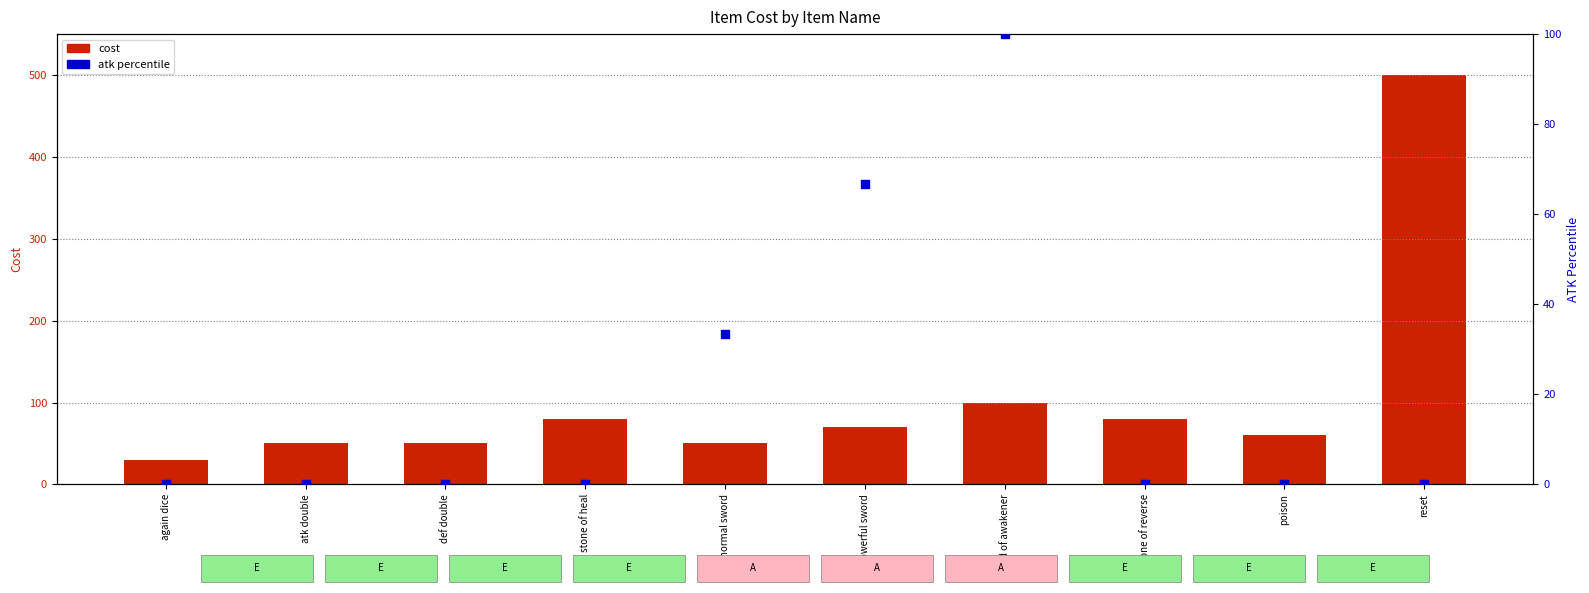

What are all the series names shown in the legend?

cost, atk percentile